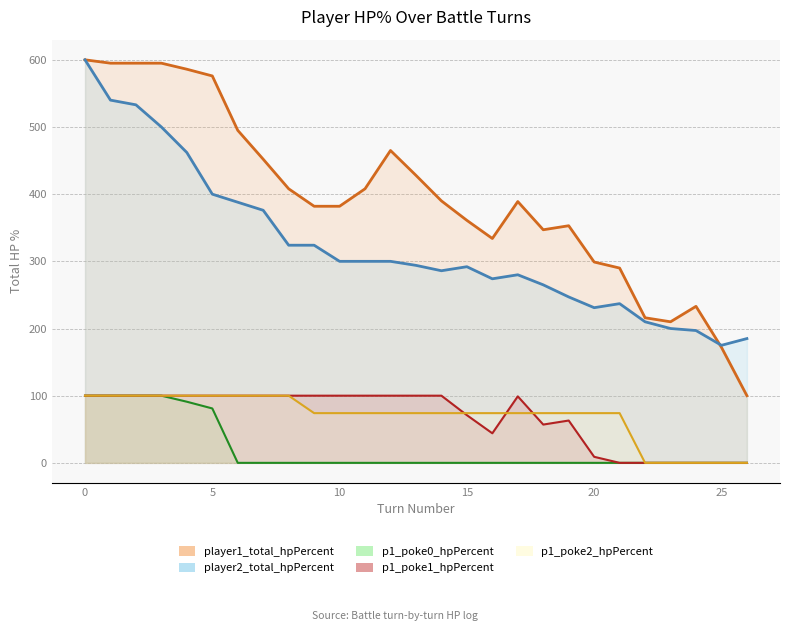

What is the label of the 14th point from the left?

13